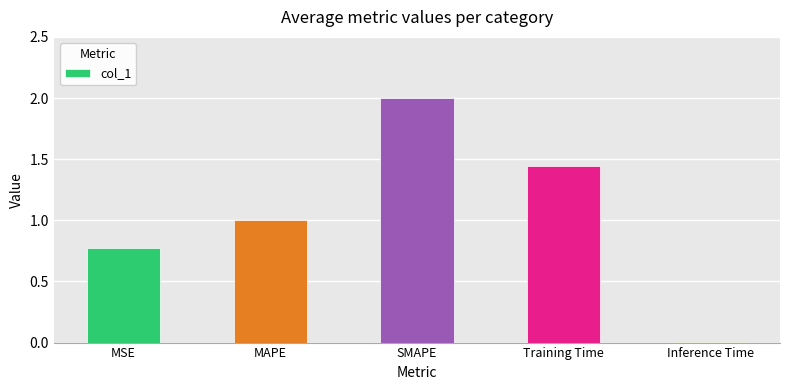

Between Training Time and SMAPE, which is larger?

SMAPE